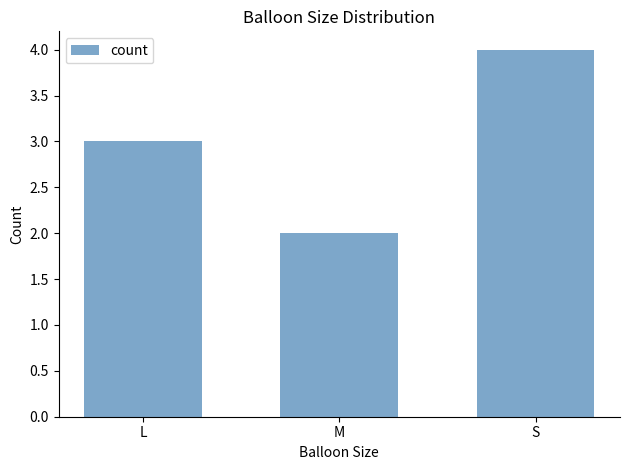

Is it true that the value at M is 2?

True